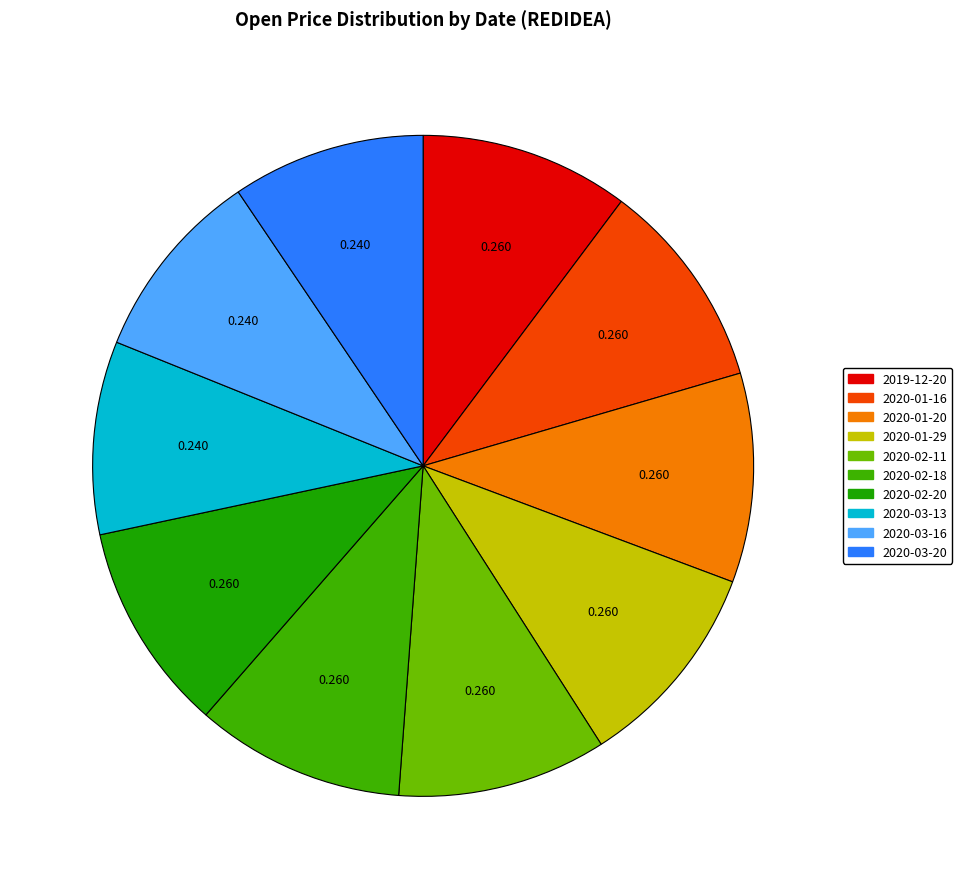

Does 2020-01-29 account for over 50% of the chart?

No